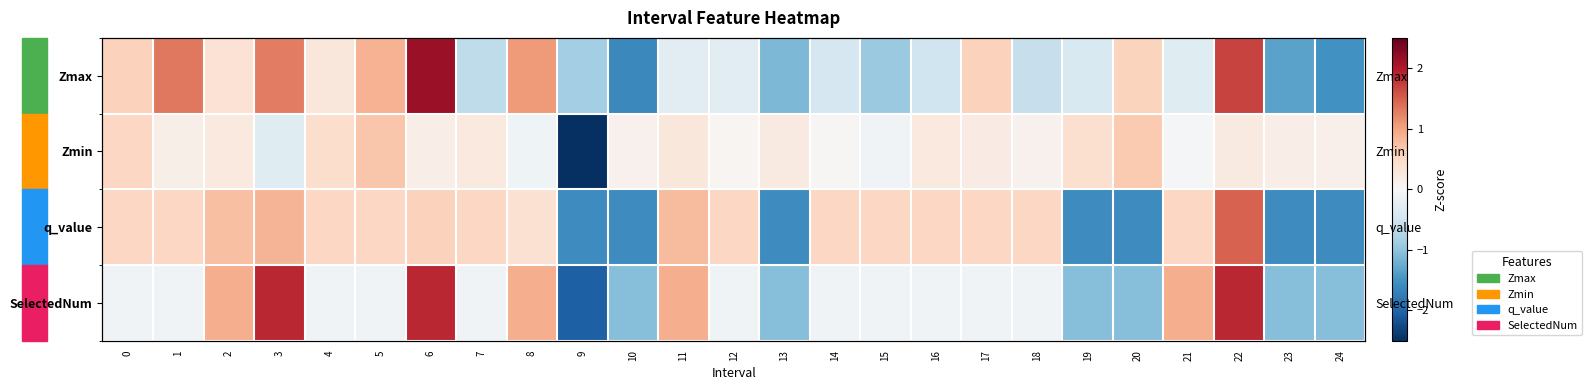

What is the maximum value for Zmin?

0.7